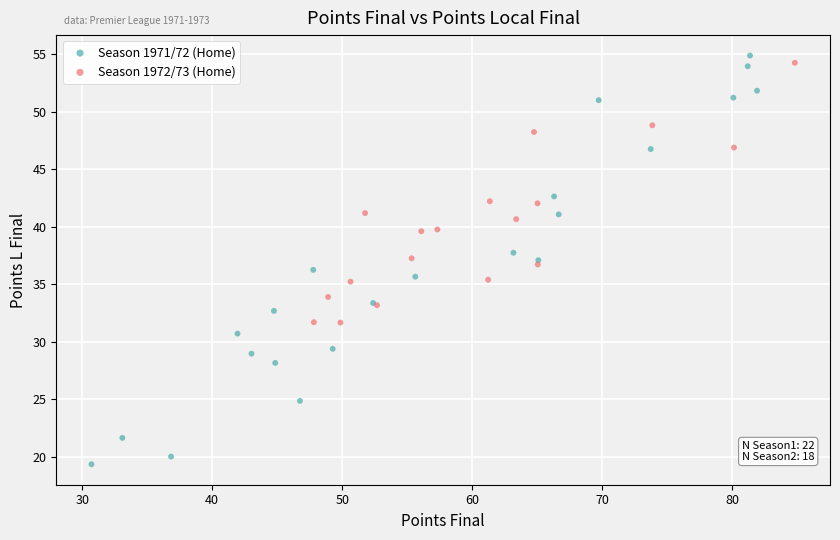

Which series contains the lowest Y value?

Season 1971/72 (Home)